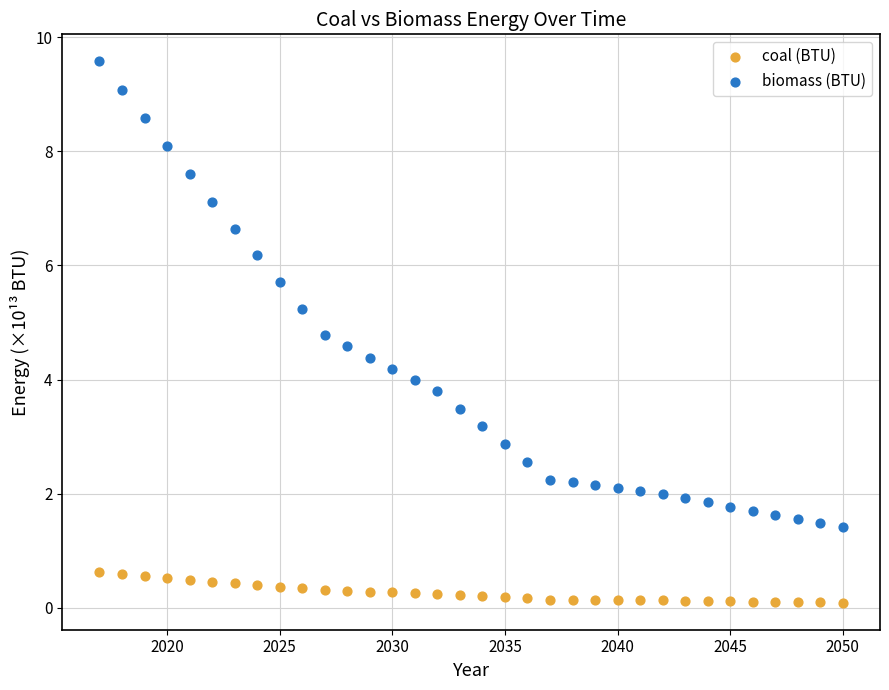

Which series reaches the maximum Y coordinate?

biomass (BTU)